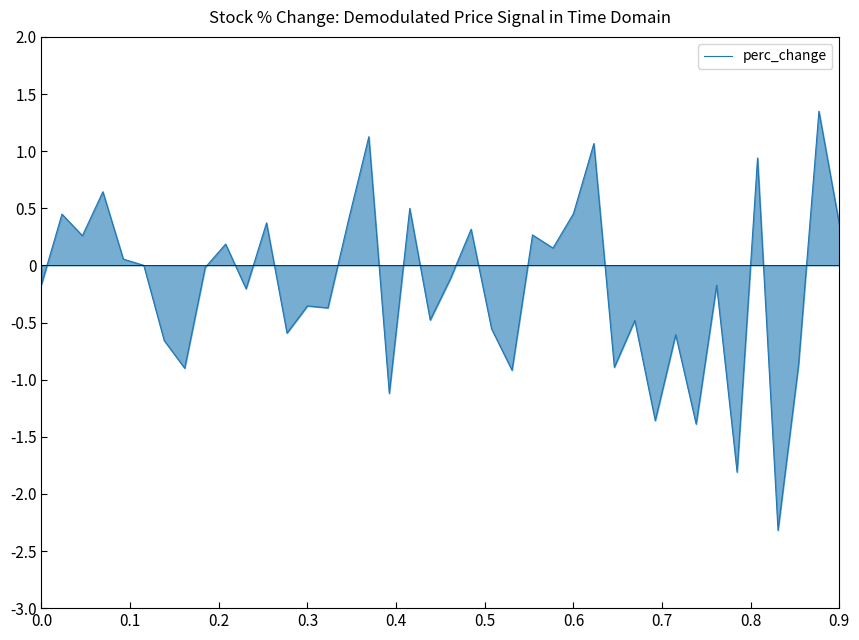

What is the smallest value displayed?

-2.3